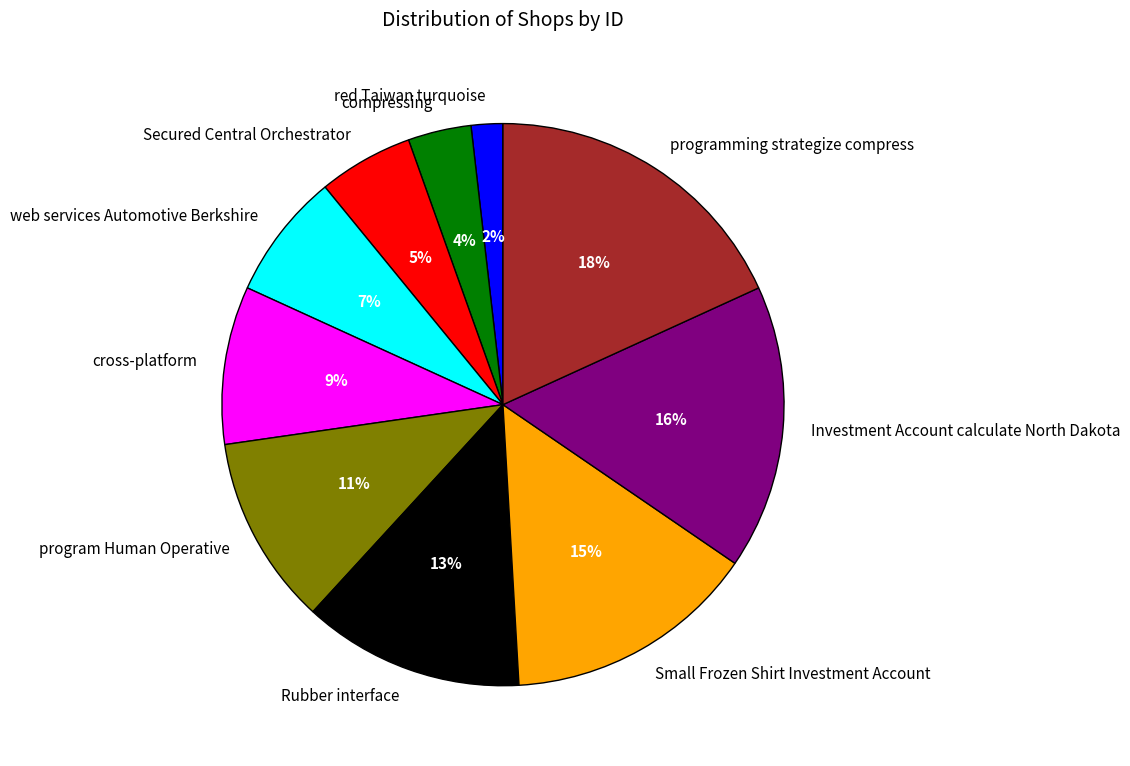

Do Investment Account calculate North Dakota and program Human Operative together represent more than half of the pie?

No